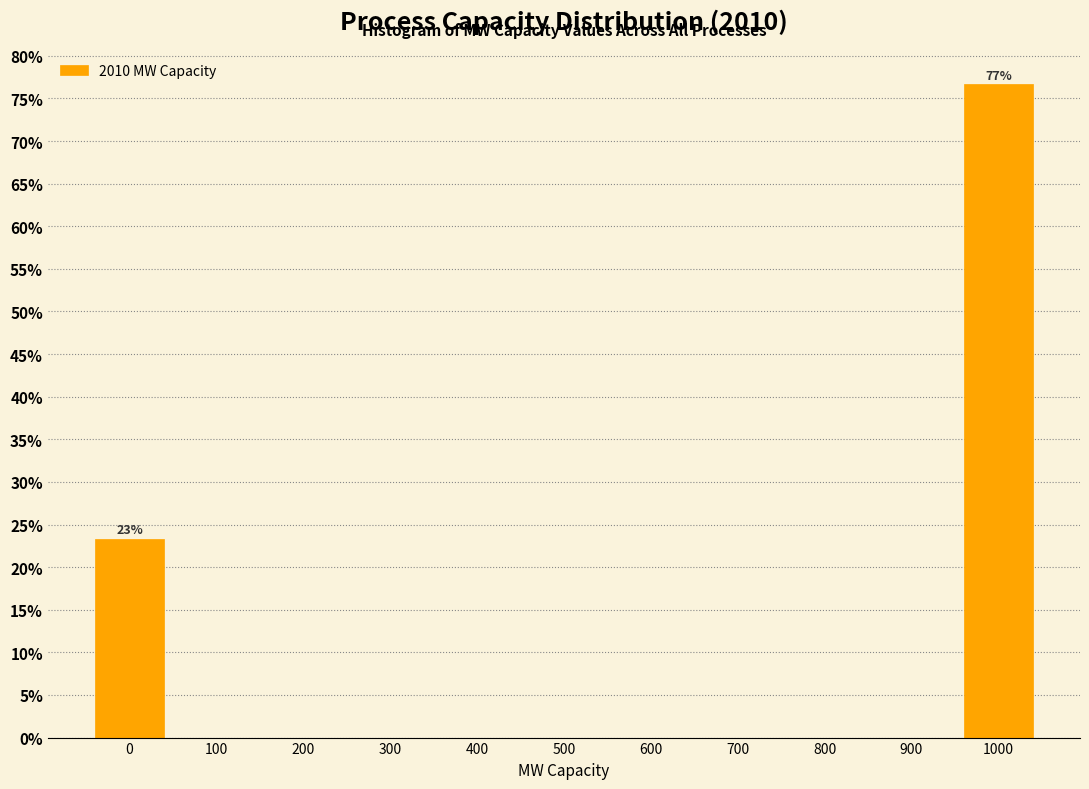

Reading left to right, transcribe all the data shown in this chart.

0=23.3	100=0.0	200=0.0	300=0.0	400=0.0	500=0.0	600=0.0	700=0.0	800=0.0	900=0.0	1000=76.7